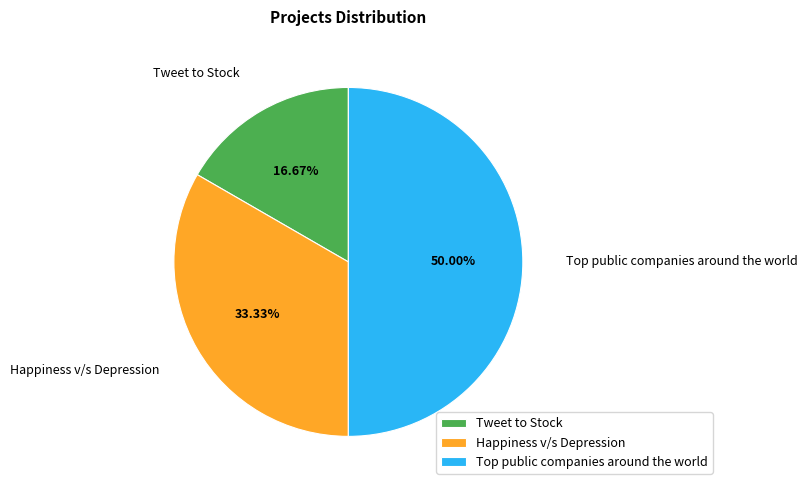

To the nearest percent, what is the difference between the largest and smallest slice percentages?

33%